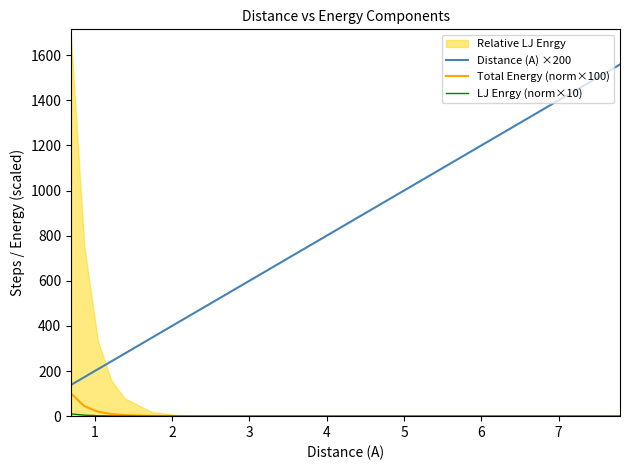

How many lines are shown in the chart?

3